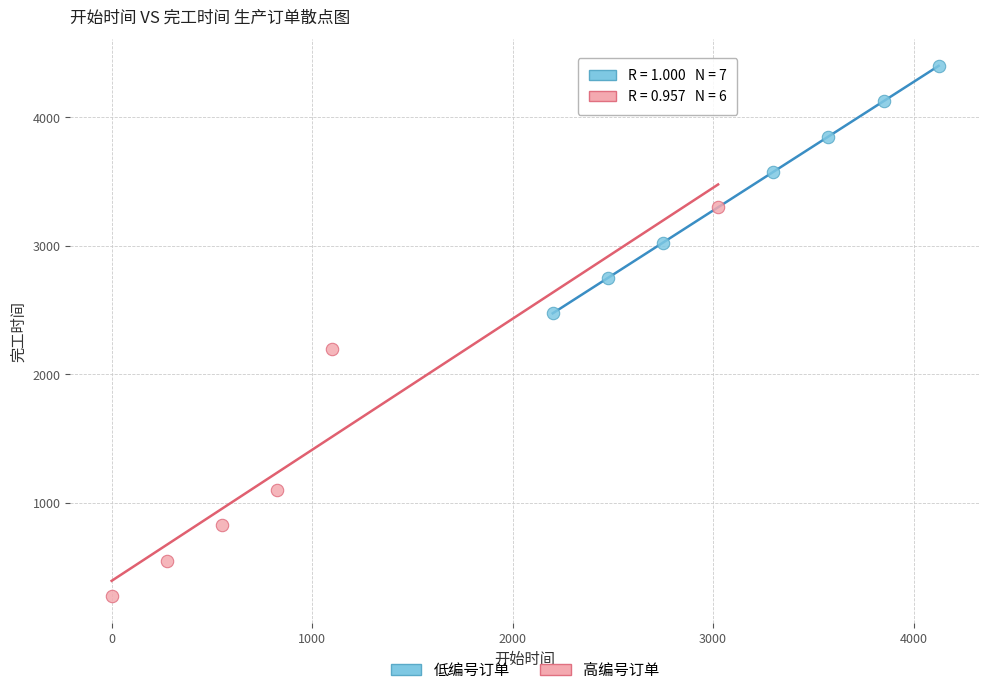

Which series contains the lowest Y value?

高编号订单